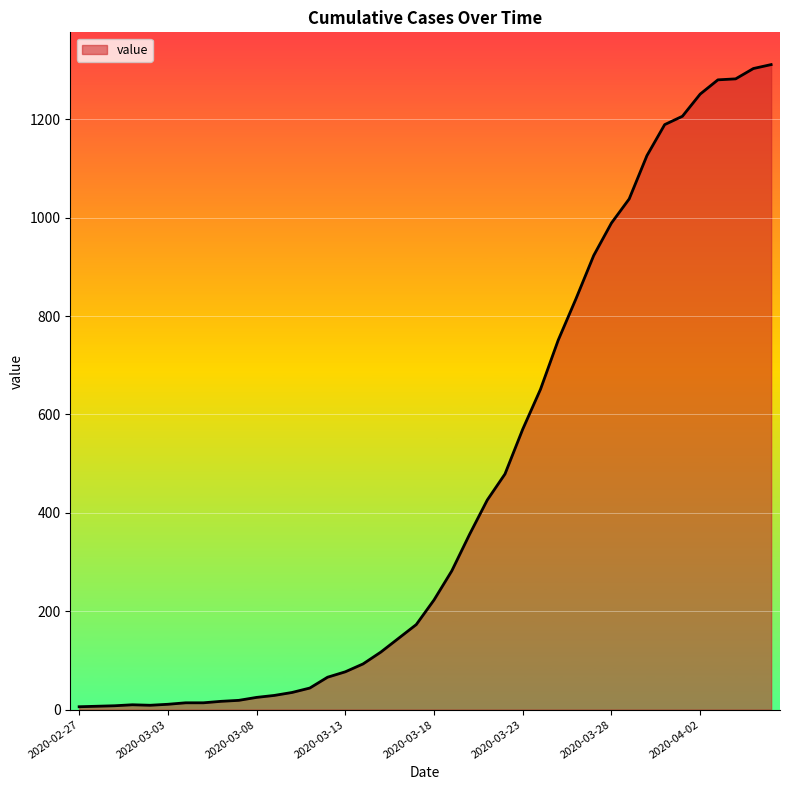

How many values are below 223?

20